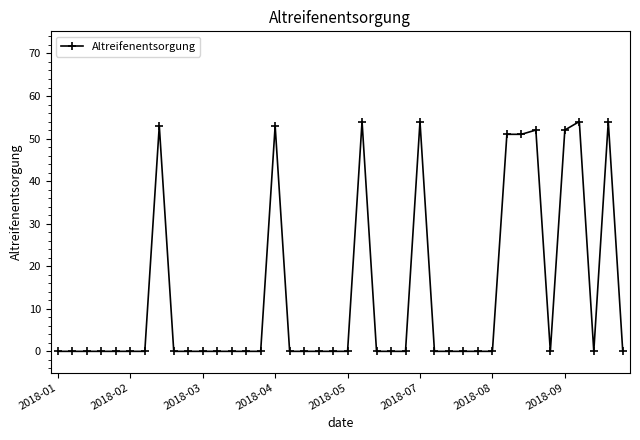

What is the difference between the second highest and second lowest values?

54